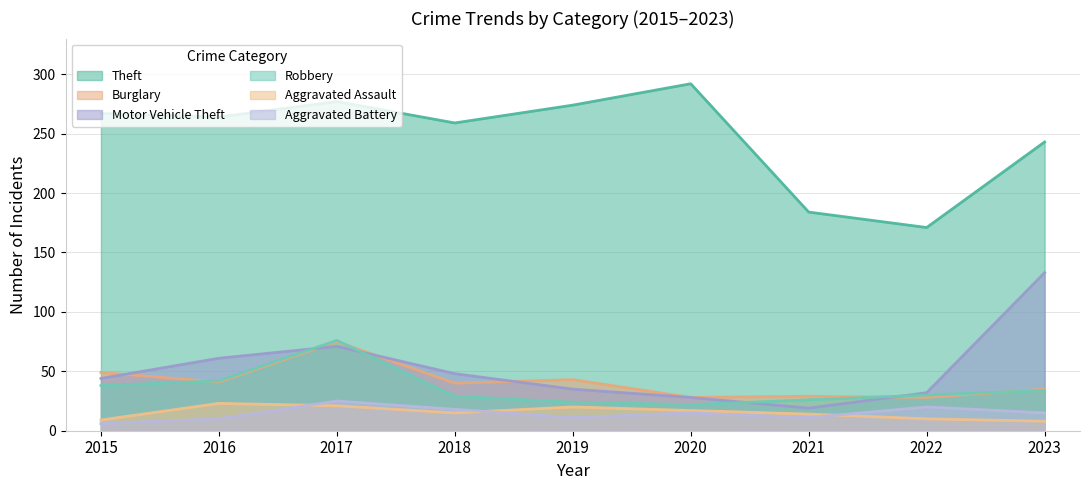

After their last crossing, which series has the higher values: Aggravated Assault or Aggravated Battery?

Aggravated Battery